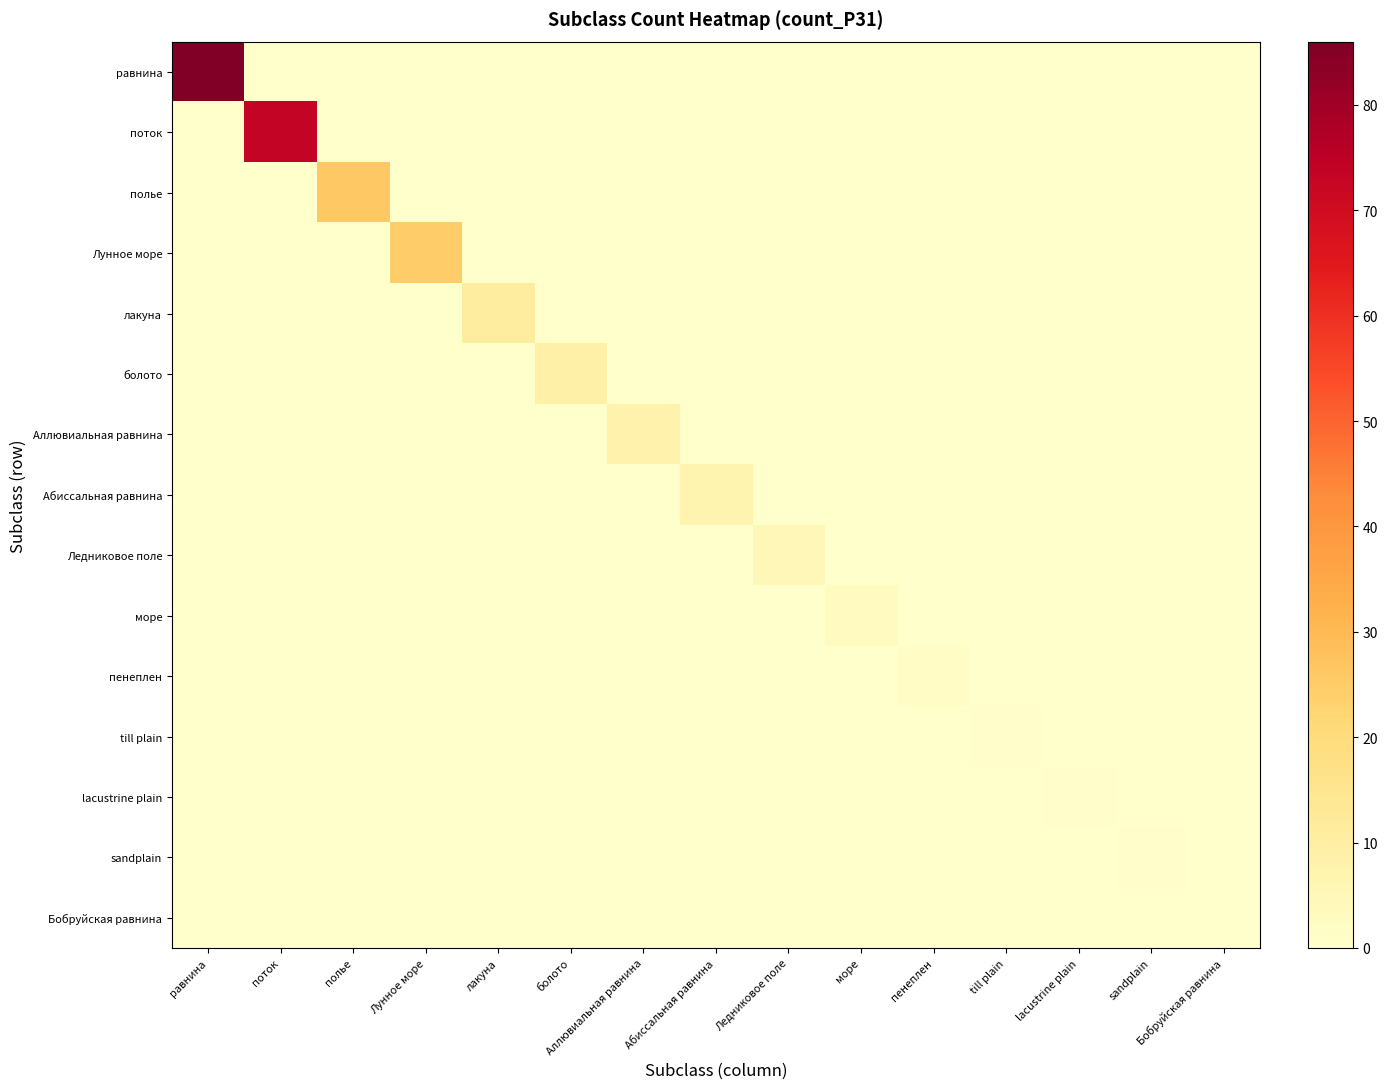

Reading left to right, what are all the values shown in this chart?

равнина: равнина=86	поток=0	полье=0	Лунное море=0	лакуна=0	болото=0	Аллювиальная равнина=0	Абиссальная равнина=0	Ледниковое поле=0	море=0	пенеплен=0	till plain=0	lacustrine plain=0	sandplain=0	Бобруйская равнина=0
поток: равнина=0	поток=73	полье=0	Лунное море=0	лакуна=0	болото=0	Аллювиальная равнина=0	Абиссальная равнина=0	Ледниковое поле=0	море=0	пенеплен=0	till plain=0	lacustrine plain=0	sandplain=0	Бобруйская равнина=0
полье: равнина=0	поток=0	полье=26	Лунное море=0	лакуна=0	болото=0	Аллювиальная равнина=0	Абиссальная равнина=0	Ледниковое поле=0	море=0	пенеплен=0	till plain=0	lacustrine plain=0	sandplain=0	Бобруйская равнина=0
Лунное море: равнина=0	поток=0	полье=0	Лунное море=25	лакуна=0	болото=0	Аллювиальная равнина=0	Абиссальная равнина=0	Ледниковое поле=0	море=0	пенеплен=0	till plain=0	lacustrine plain=0	sandplain=0	Бобруйская равнина=0
лакуна: равнина=0	поток=0	полье=0	Лунное море=0	лакуна=11	болото=0	Аллювиальная равнина=0	Абиссальная равнина=0	Ледниковое поле=0	море=0	пенеплен=0	till plain=0	lacustrine plain=0	sandplain=0	Бобруйская равнина=0
болото: равнина=0	поток=0	полье=0	Лунное море=0	лакуна=0	болото=9	Аллювиальная равнина=0	Абиссальная равнина=0	Ледниковое поле=0	море=0	пенеплен=0	till plain=0	lacustrine plain=0	sandplain=0	Бобруйская равнина=0
Аллювиальная равнина: равнина=0	поток=0	полье=0	Лунное море=0	лакуна=0	болото=0	Аллювиальная равнина=8	Абиссальная равнина=0	Ледниковое поле=0	море=0	пенеплен=0	till plain=0	lacustrine plain=0	sandplain=0	Бобруйская равнина=0
Абиссальная равнина: равнина=0	поток=0	полье=0	Лунное море=0	лакуна=0	болото=0	Аллювиальная равнина=0	Абиссальная равнина=7	Ледниковое поле=0	море=0	пенеплен=0	till plain=0	lacustrine plain=0	sandplain=0	Бобруйская равнина=0
Ледниковое поле: равнина=0	поток=0	полье=0	Лунное море=0	лакуна=0	болото=0	Аллювиальная равнина=0	Абиссальная равнина=0	Ледниковое поле=5	море=0	пенеплен=0	till plain=0	lacustrine plain=0	sandplain=0	Бобруйская равнина=0
море: равнина=0	поток=0	полье=0	Лунное море=0	лакуна=0	болото=0	Аллювиальная равнина=0	Абиссальная равнина=0	Ледниковое поле=0	море=3	пенеплен=0	till plain=0	lacustrine plain=0	sandplain=0	Бобруйская равнина=0
пенеплен: равнина=0	поток=0	полье=0	Лунное море=0	лакуна=0	болото=0	Аллювиальная равнина=0	Абиссальная равнина=0	Ледниковое поле=0	море=0	пенеплен=2	till plain=0	lacustrine plain=0	sandplain=0	Бобруйская равнина=0
till plain: равнина=0	поток=0	полье=0	Лунное море=0	лакуна=0	болото=0	Аллювиальная равнина=0	Абиссальная равнина=0	Ледниковое поле=0	море=0	пенеплен=0	till plain=1	lacustrine plain=0	sandplain=0	Бобруйская равнина=0
lacustrine plain: равнина=0	поток=0	полье=0	Лунное море=0	лакуна=0	болото=0	Аллювиальная равнина=0	Абиссальная равнина=0	Ледниковое поле=0	море=0	пенеплен=0	till plain=0	lacustrine plain=1	sandplain=0	Бобруйская равнина=0
sandplain: равнина=0	поток=0	полье=0	Лунное море=0	лакуна=0	болото=0	Аллювиальная равнина=0	Абиссальная равнина=0	Ледниковое поле=0	море=0	пенеплен=0	till plain=0	lacustrine plain=0	sandplain=1	Бобруйская равнина=0
Бобруйская равнина: равнина=0	поток=0	полье=0	Лунное море=0	лакуна=0	болото=0	Аллювиальная равнина=0	Абиссальная равнина=0	Ледниковое поле=0	море=0	пенеплен=0	till plain=0	lacustrine plain=0	sandplain=0	Бобруйская равнина=0